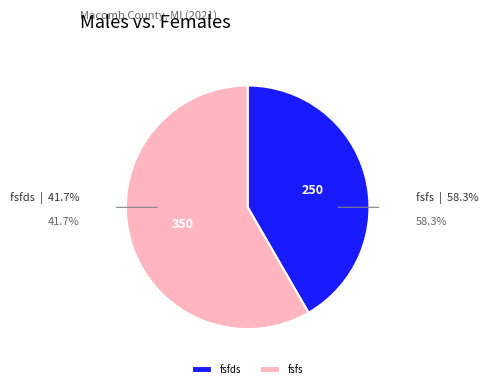

Rank the categories by value from lowest to highest.

fsfds, fsfs